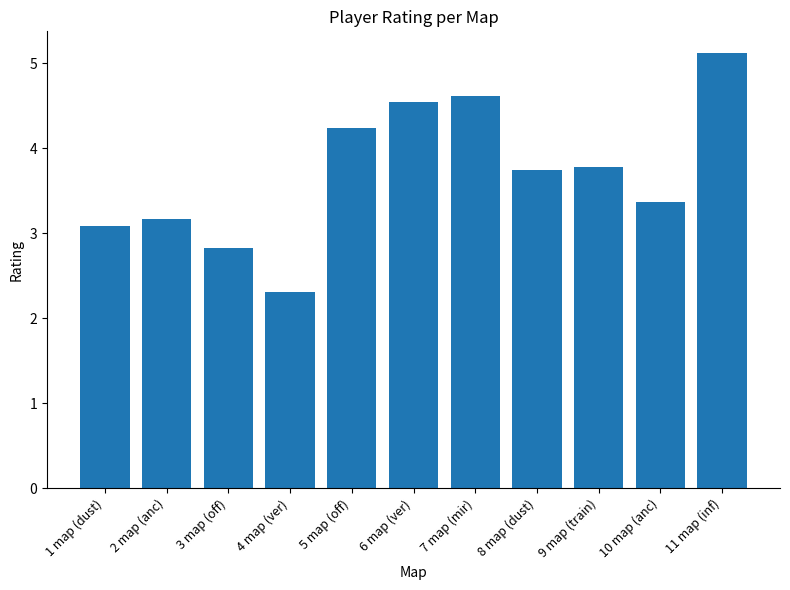

Between 6 map (ver) and 7 map (mir), which is larger?

7 map (mir)